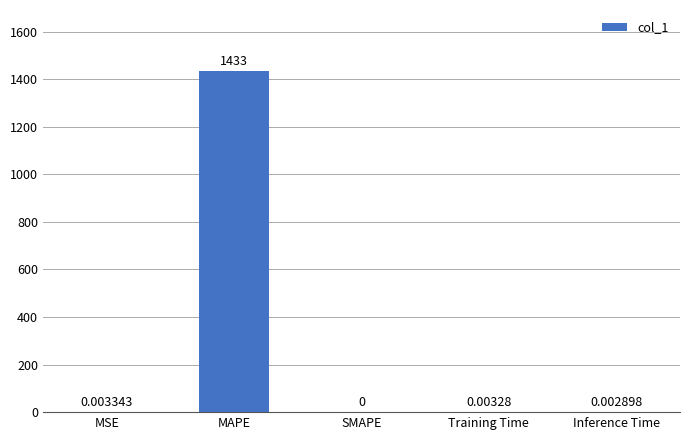

Read the value at MAPE.

1433.0